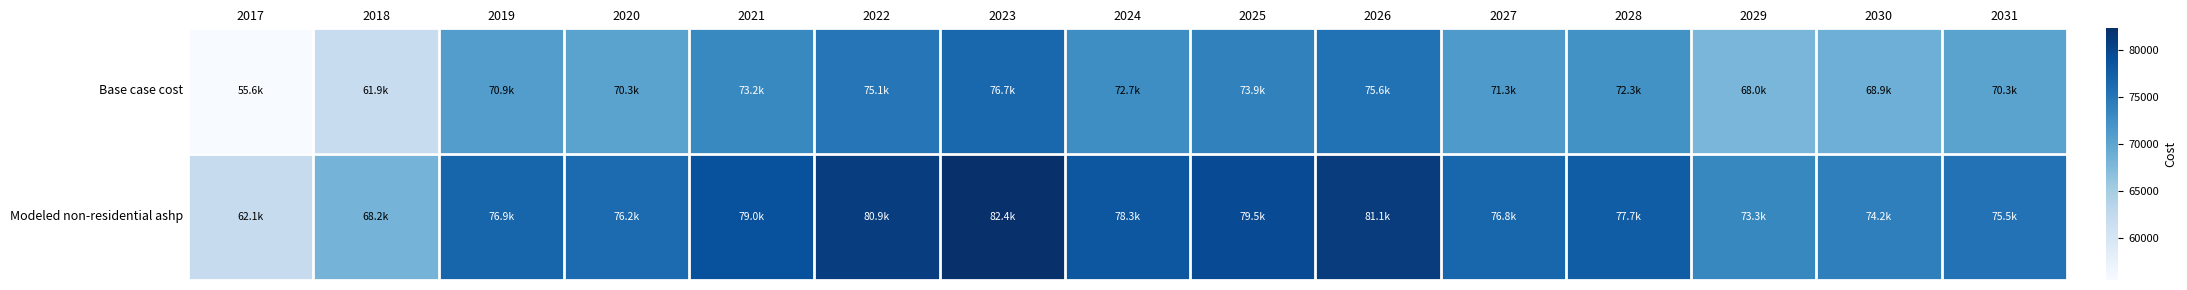

Which series changed the most between 2027 and 2029?

Modeled non-residential ashp